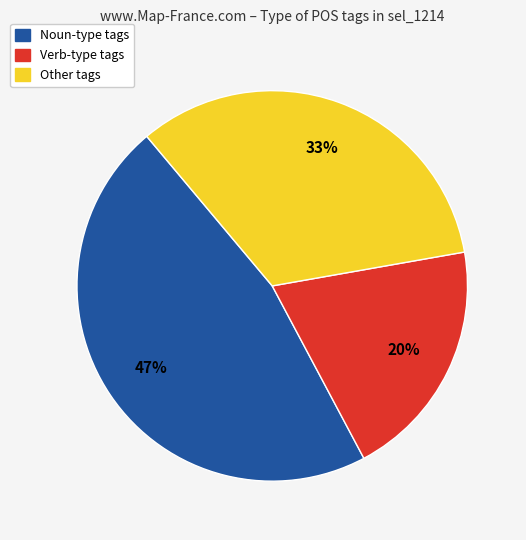

Count the number of slices in the pie.

3